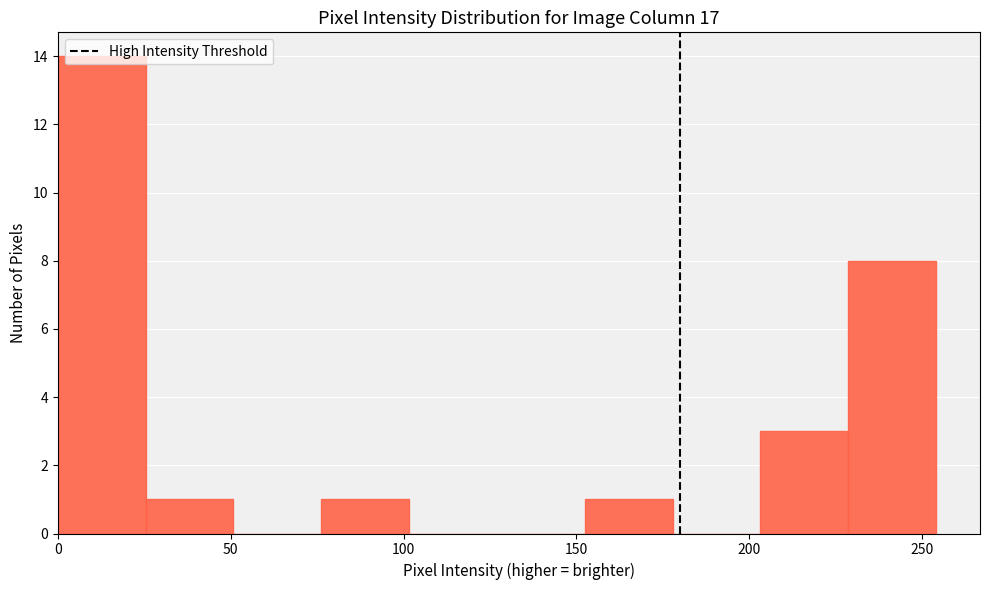

What is the height of the bar covering 75 to 100 on the x-axis? Neither the bar edges nor the heights are printed on the chart, so give them approximately, as read against the axes.

1